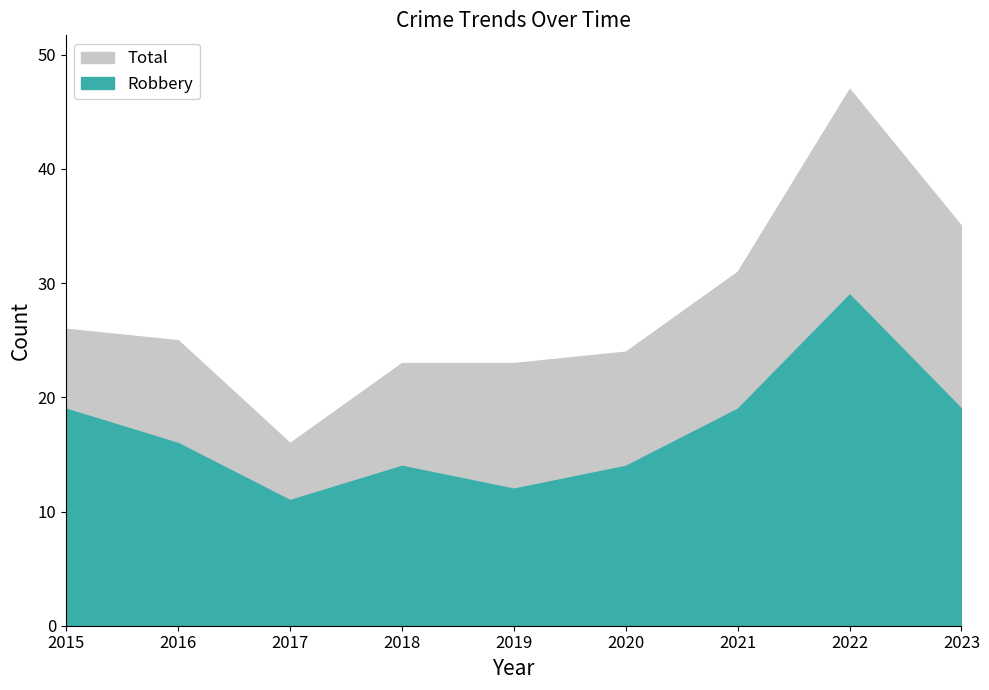

At 2018, list the series in order from largest to smallest.

Total, Robbery